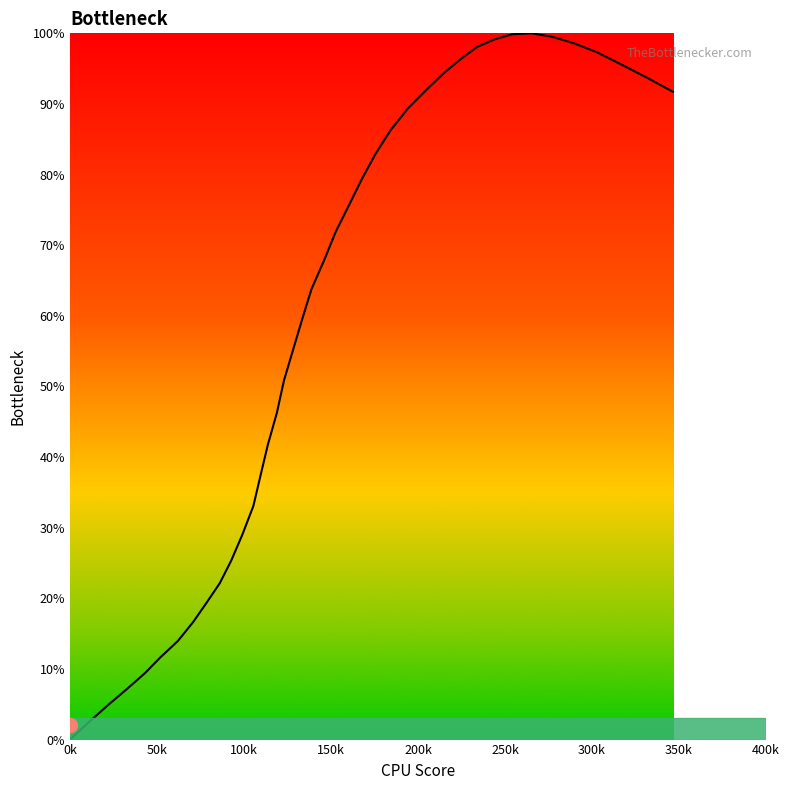

How many categories are shown in the chart?

40